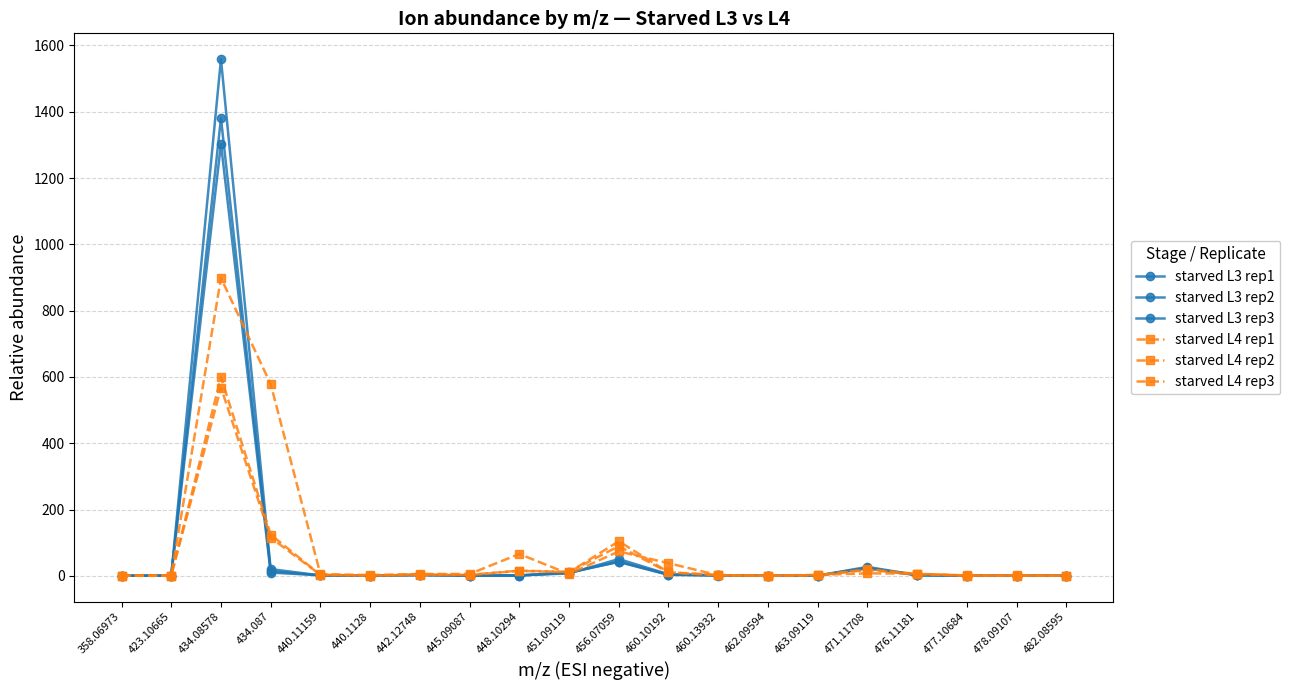

Is the value of starved L4 rep3 at 440.1128 greater than the value of starved L3 rep1 at 358.06973?

Yes